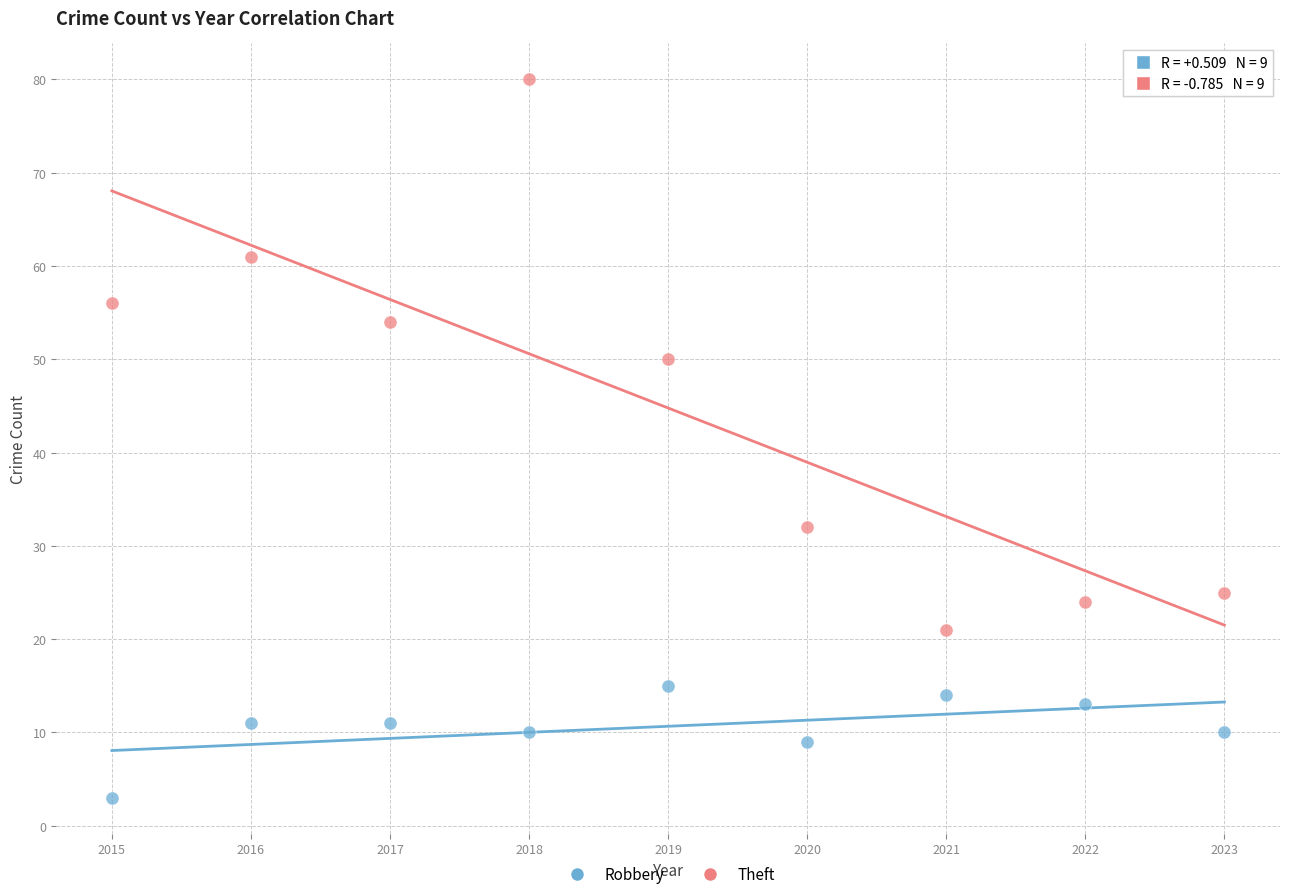

Across all data points, what is the range of Y values (max minus min)?

77